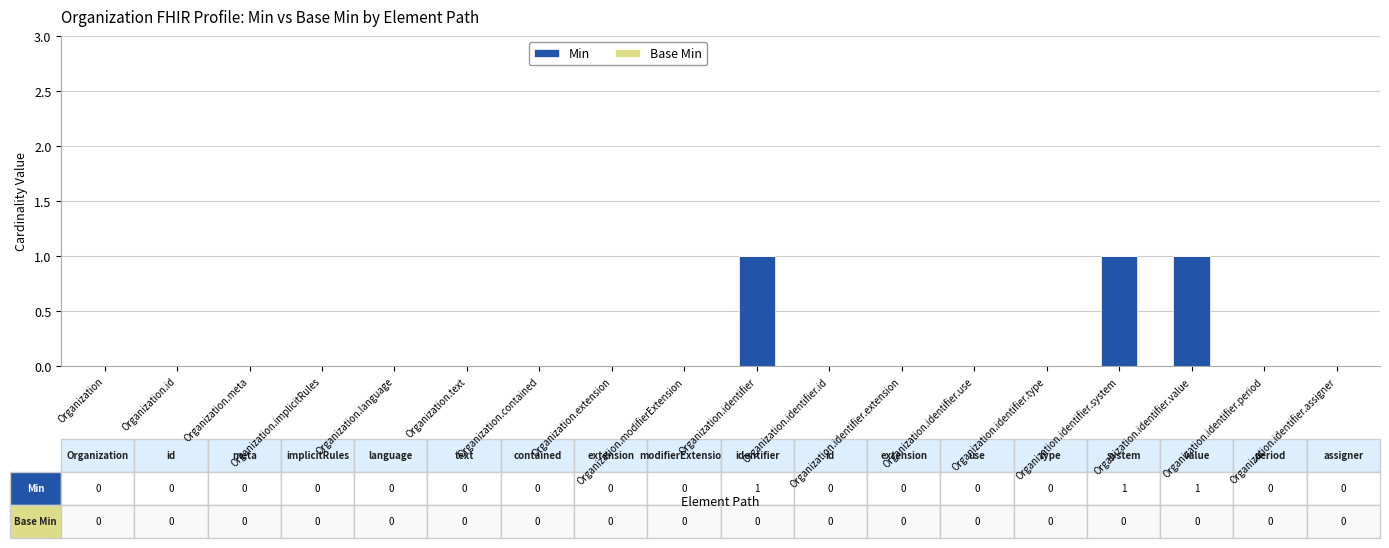

What is the sum of all values?

3